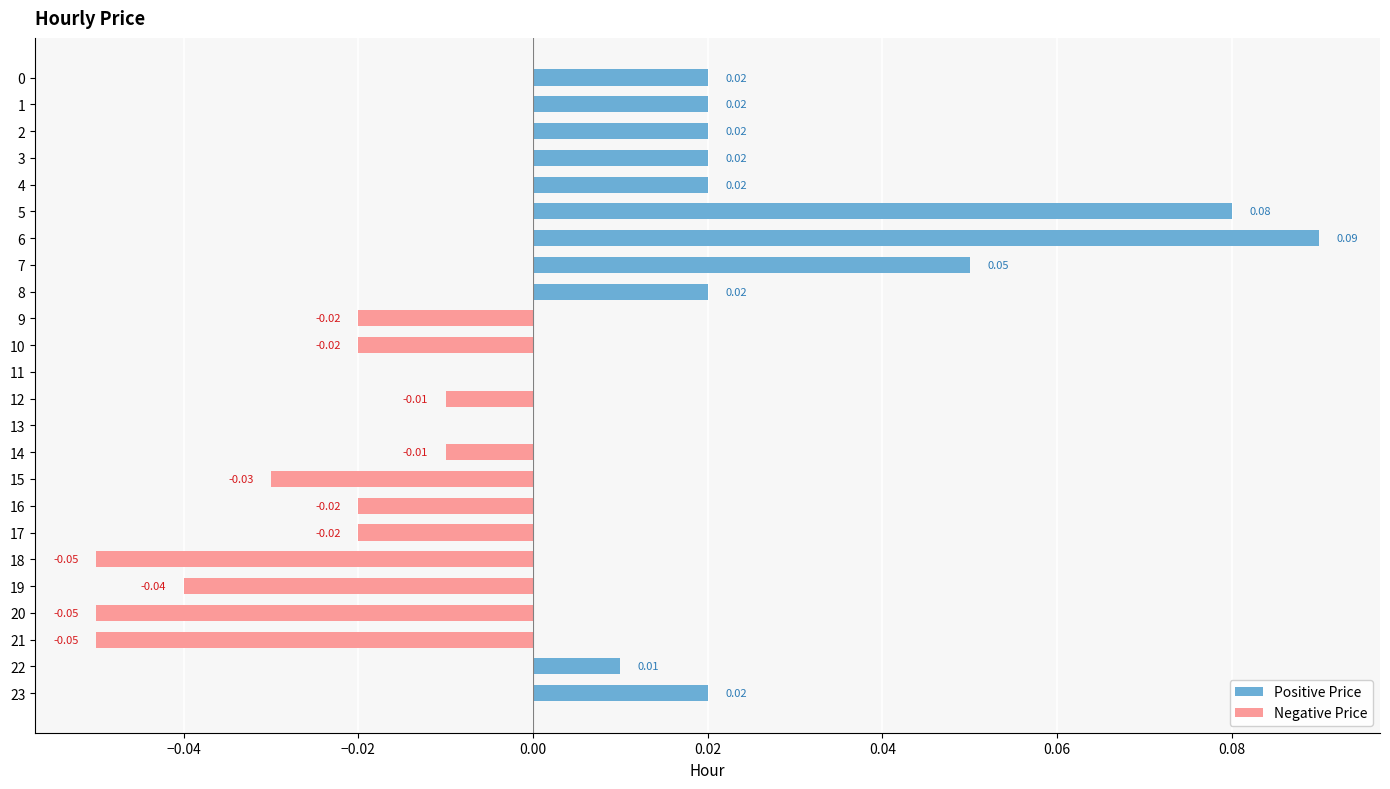

The value of Positive Price at 3 is 0.0. True or false?

False